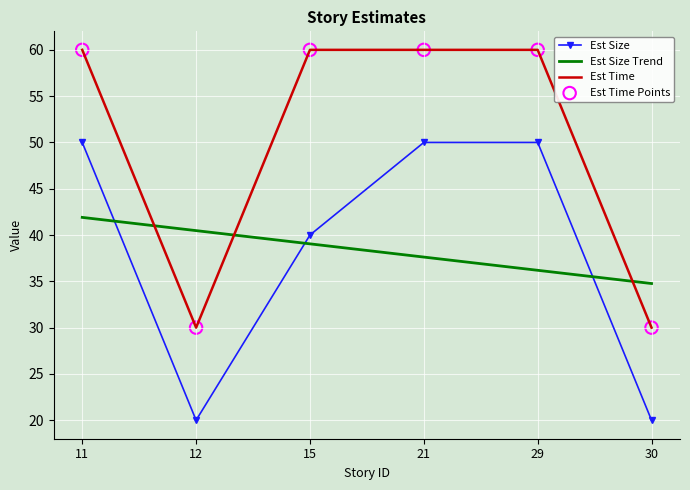

Which series has the largest total across all categories?

Est Time